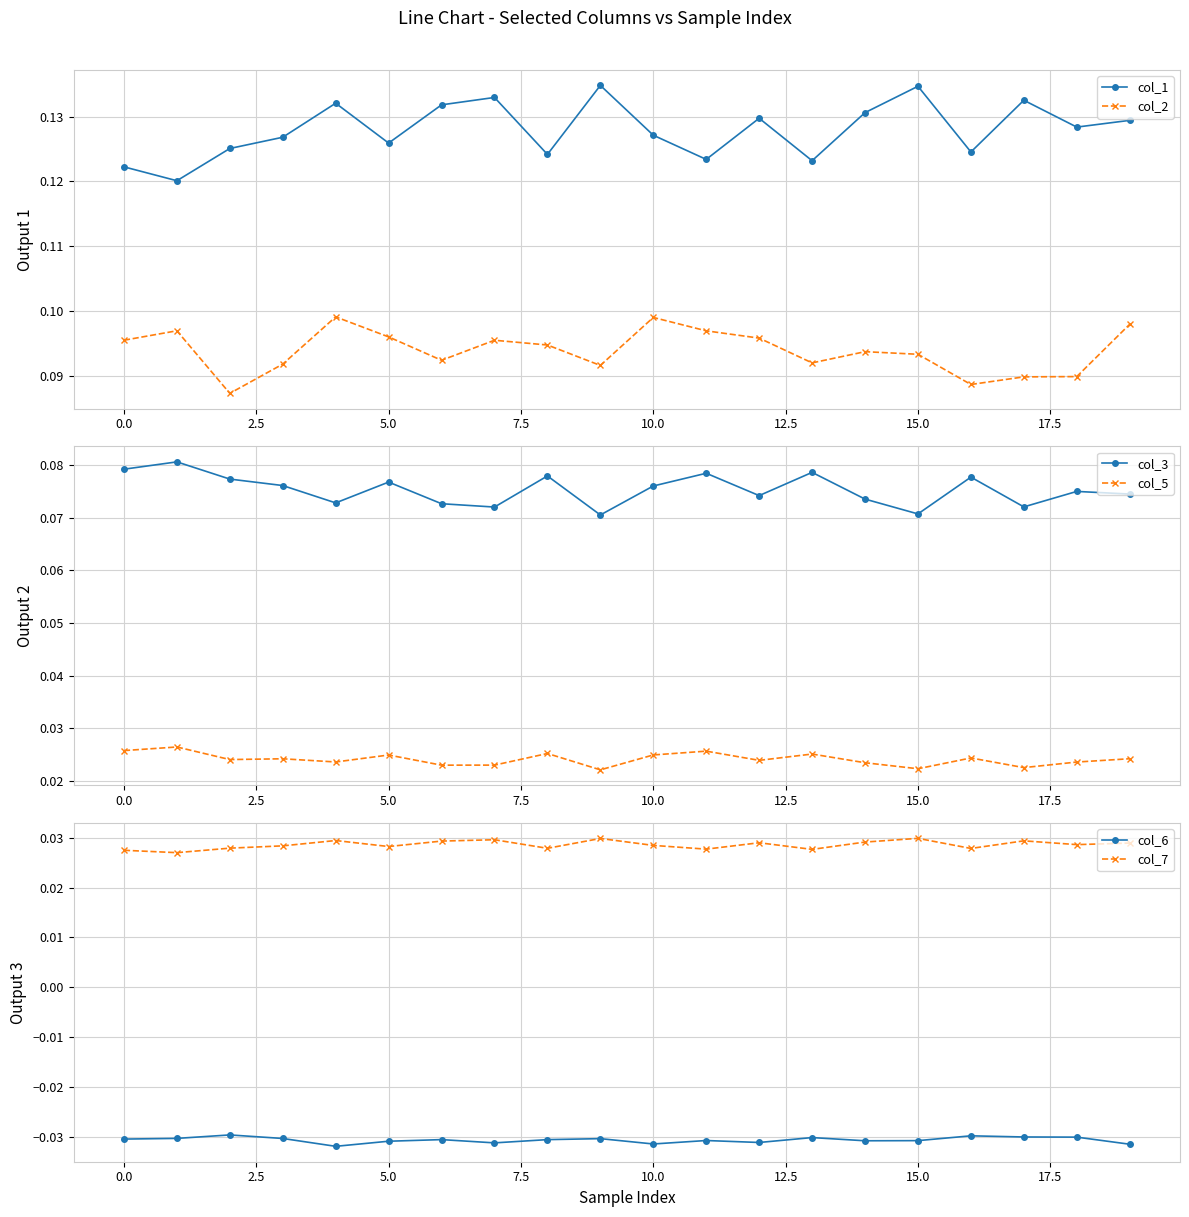

True or false: col_6 has more than 1 interior local peaks.

True